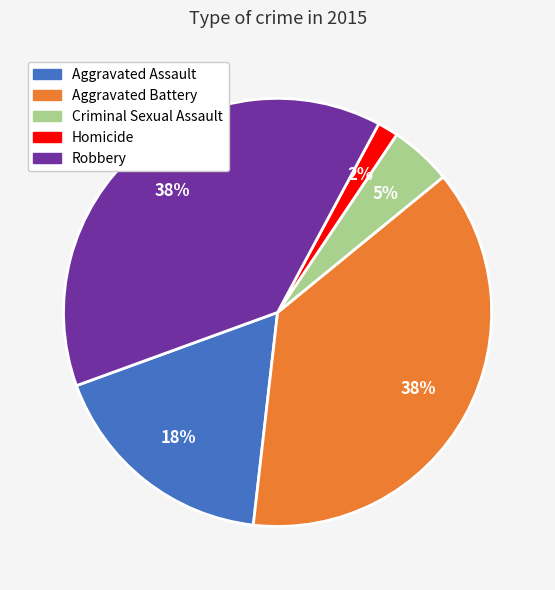

True or false: Homicide accounts for 2% of the total.

True